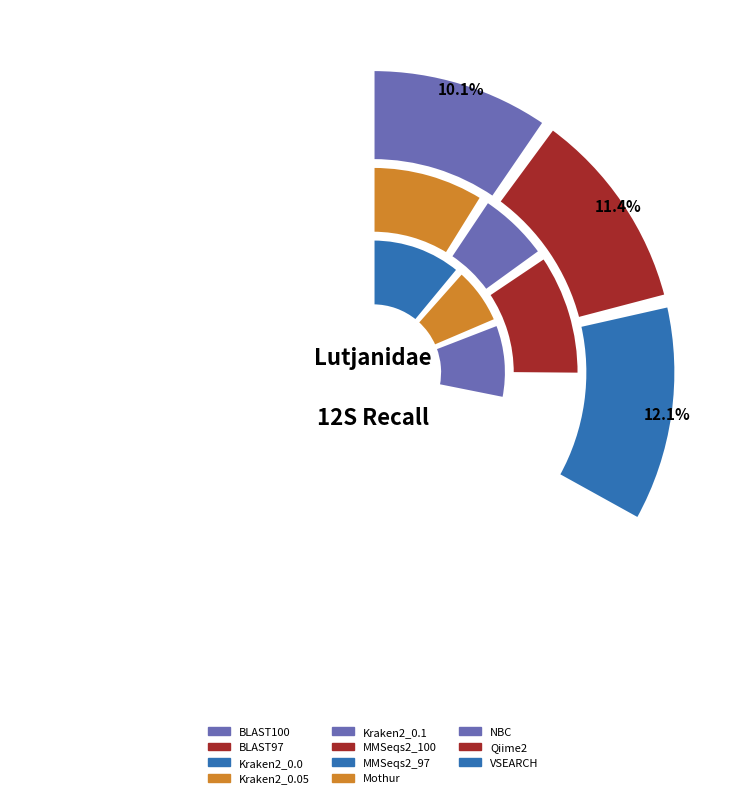

What is the smallest slice in the pie chart?

Qiime2